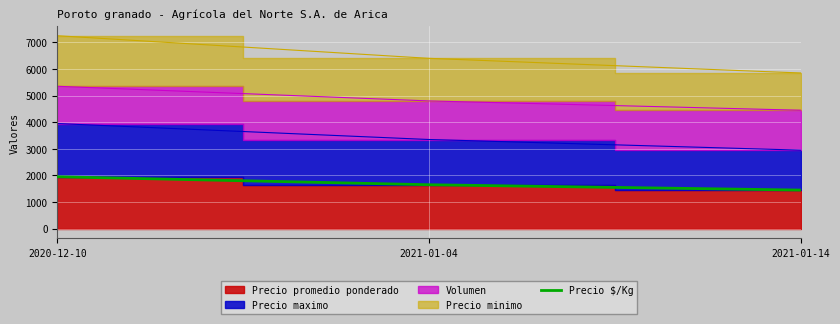

Which category has the highest value in the Precio $/Kg series?

2020-12-10